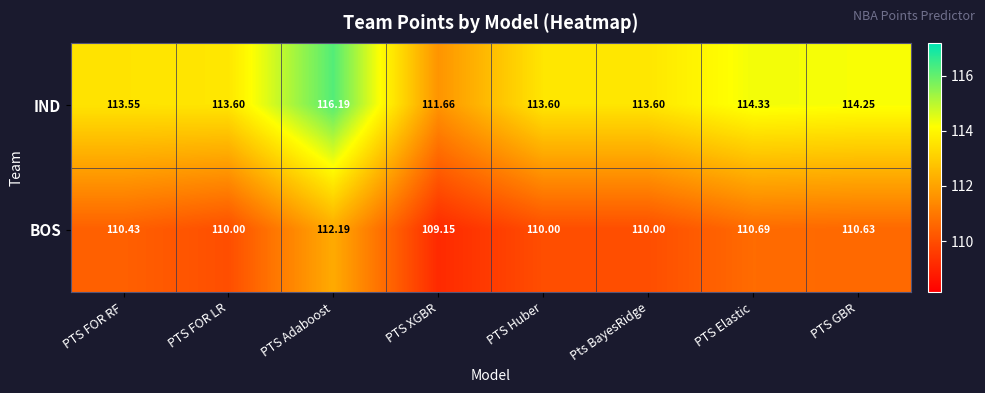

List the series in order of their overall mean, lowest first.

BOS, IND